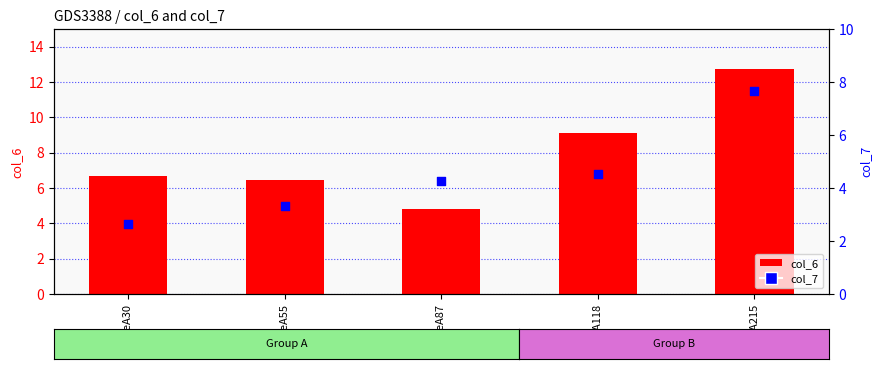

Which series contains the lowest Y value?

col_7